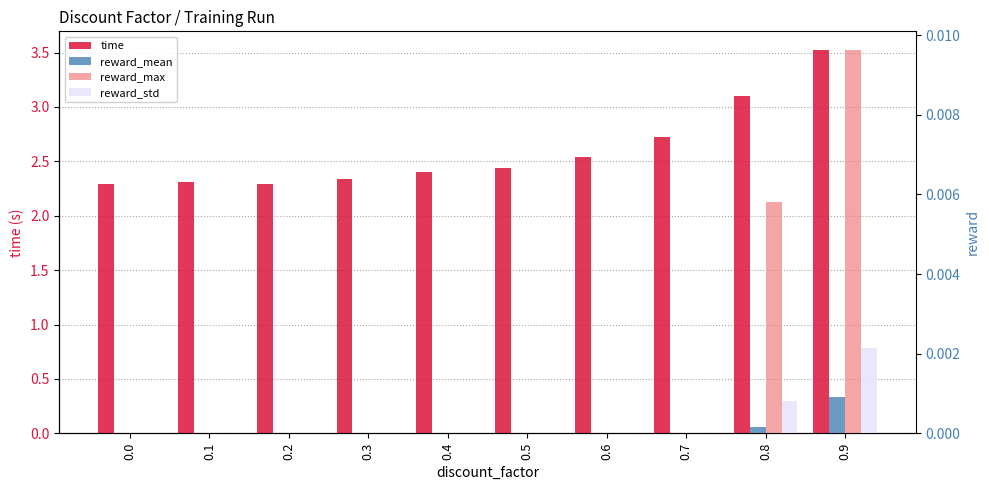

Count the number of data series in this chart.

4